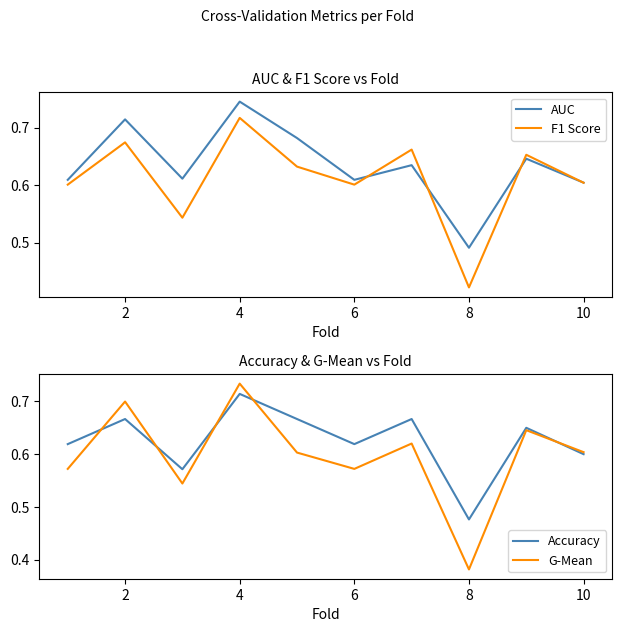

Does the chart display data point markers on the line(s)?

No